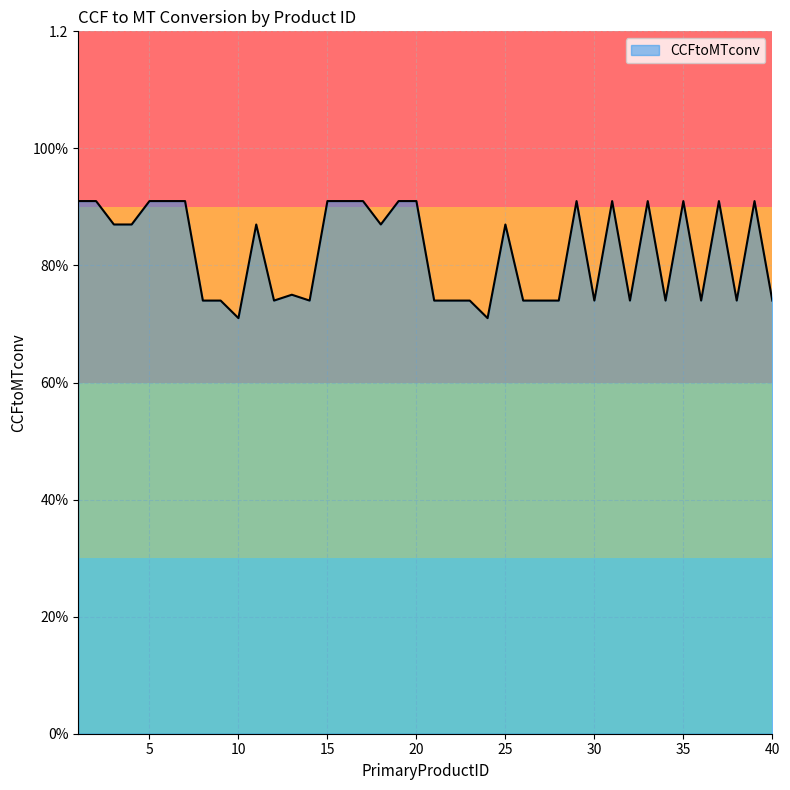

Reading left to right, list all the values displayed in this chart.

1=0.9	2=0.9	3=0.9	4=0.9	5=0.9	6=0.9	7=0.9	8=0.7	9=0.7	10=0.7	11=0.9	12=0.7	13=0.8	14=0.7	15=0.9	16=0.9	17=0.9	18=0.9	19=0.9	20=0.9	21=0.7	22=0.7	23=0.7	24=0.7	25=0.9	26=0.7	27=0.7	28=0.7	29=0.9	30=0.7	31=0.9	32=0.7	33=0.9	34=0.7	35=0.9	36=0.7	37=0.9	38=0.7	39=0.9	40=0.7